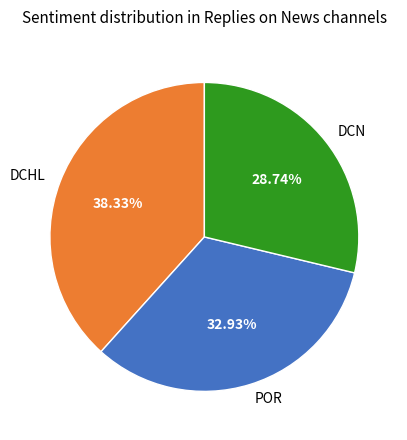

Is it true that DCHL is 1% of the pie?

False